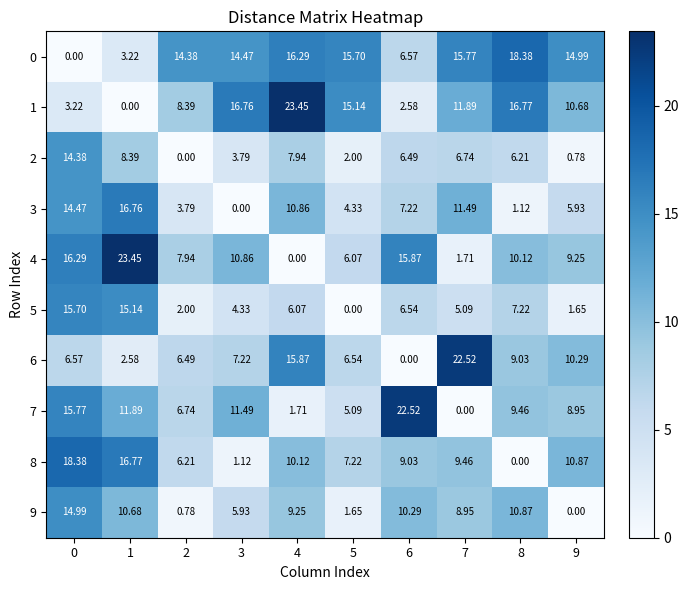

Is the value of 1 at 5 greater than the value of 4 at 7?

Yes